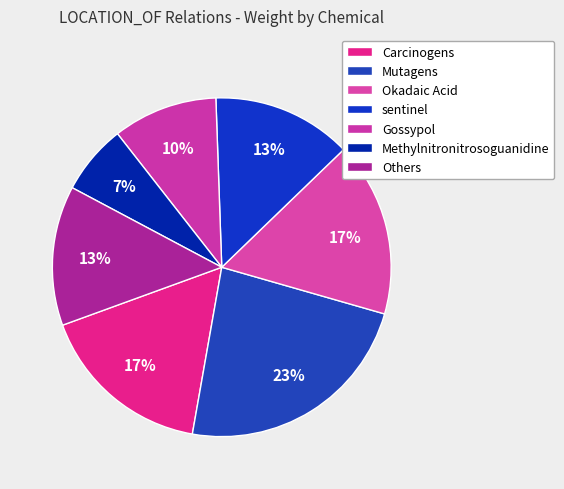

Is Methylnitronitrosoguanidine the majority of the pie?

No